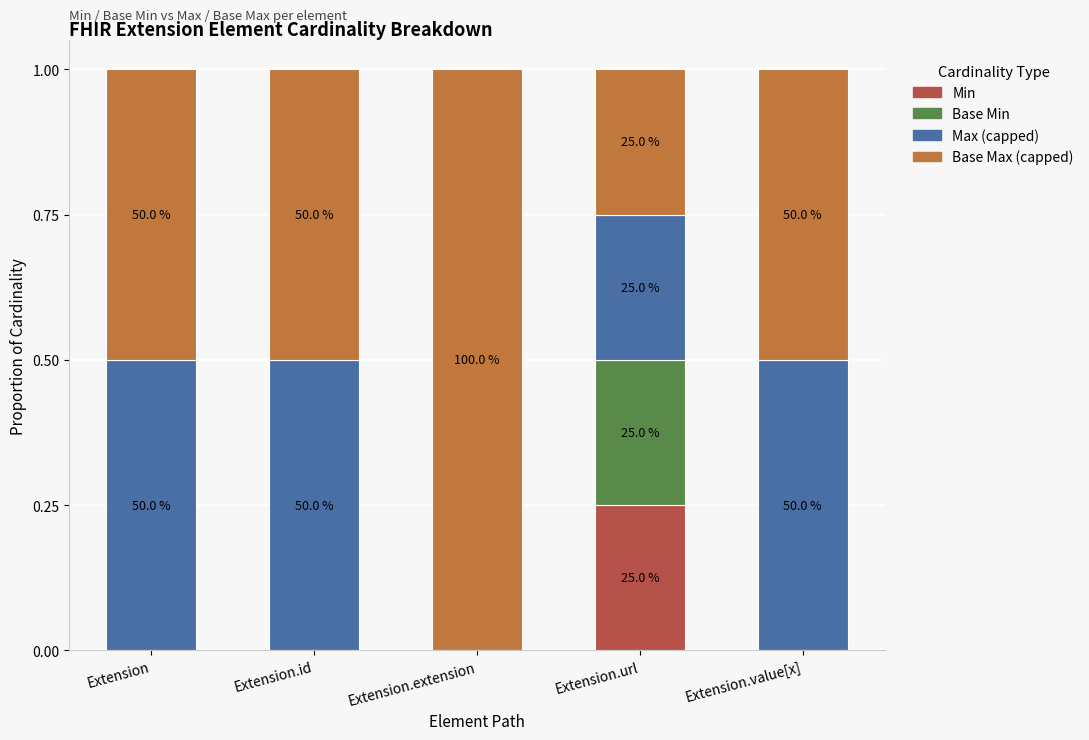

The value of Max (capped) at Extension.id is 0.2. True or false?

False